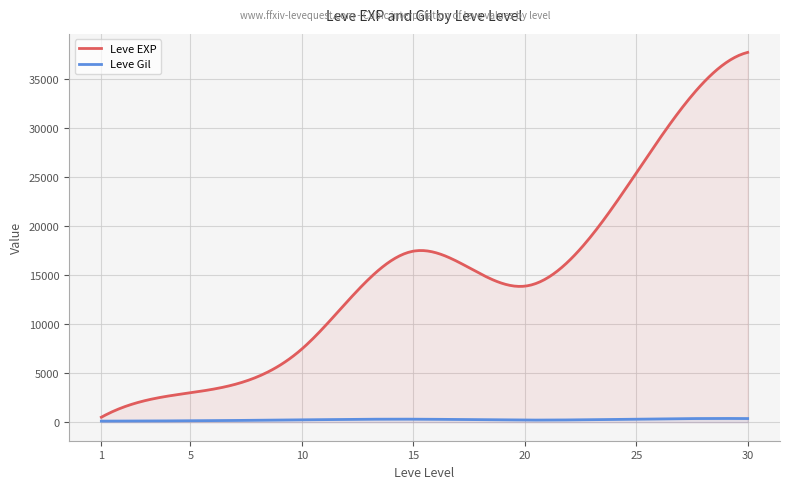

What are all the series names shown in the legend?

Leve EXP, Leve Gil